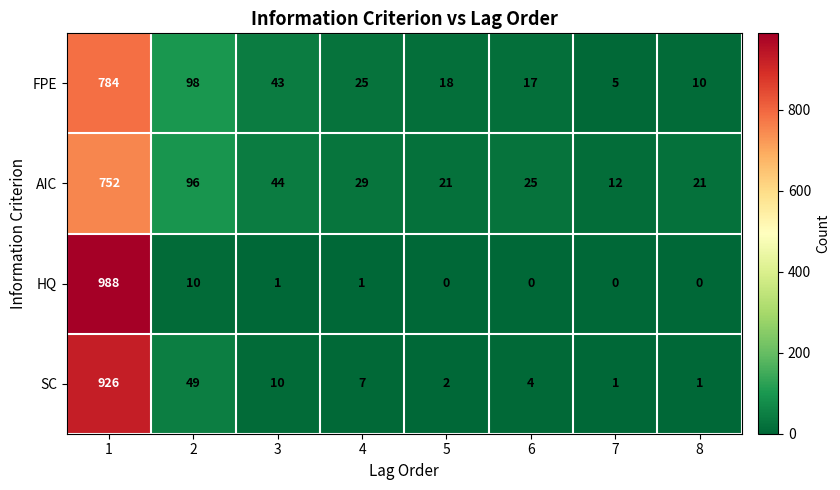

The value of AIC at 3 is 44. True or false?

True